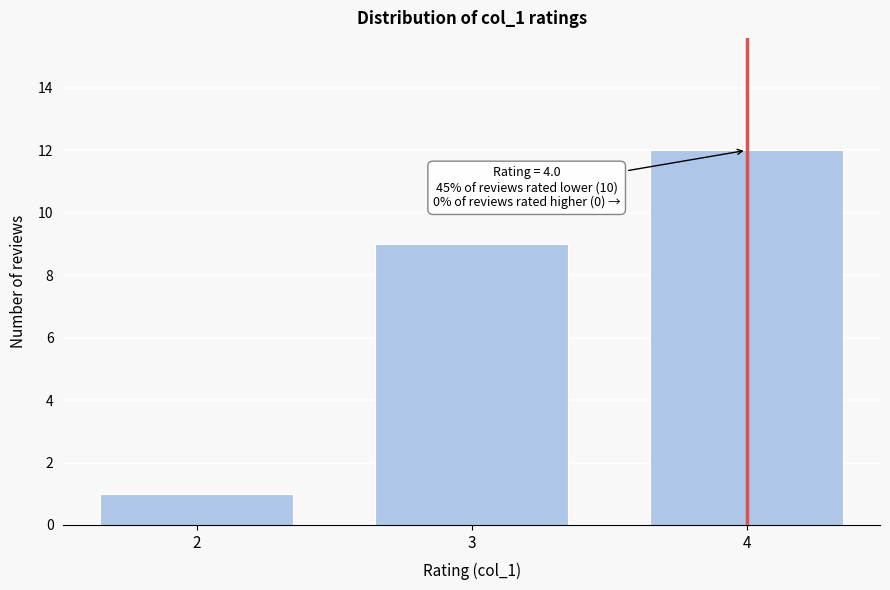

Reading left to right, extract all data points from this chart.

2=1	3=9	4=12